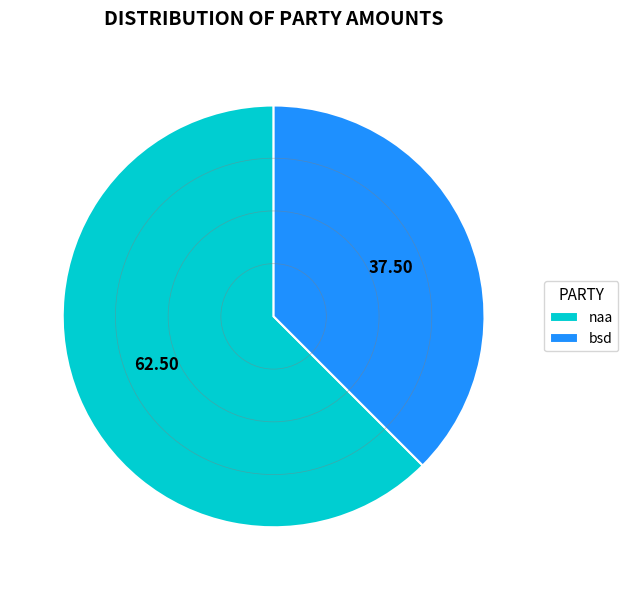

Is bsd the majority of the pie?

No